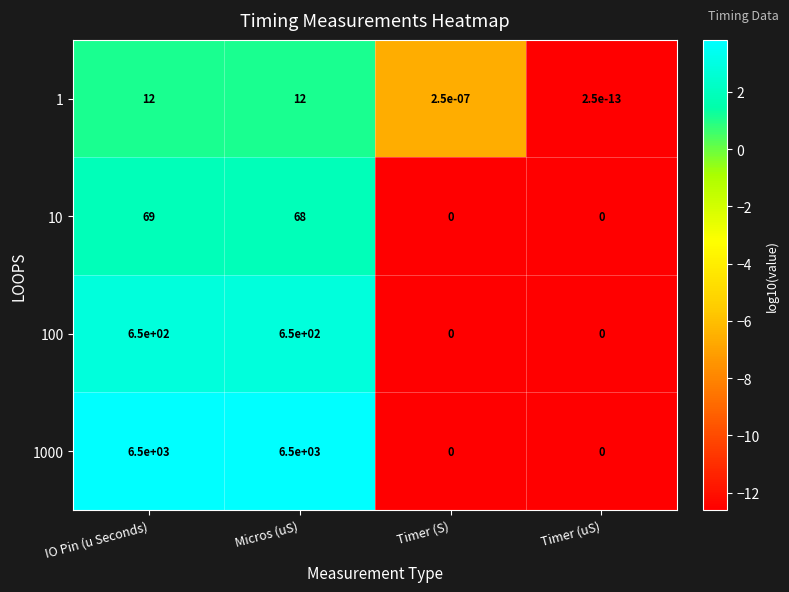

At which category is the sum across all series the highest?

IO Pin (u Seconds)